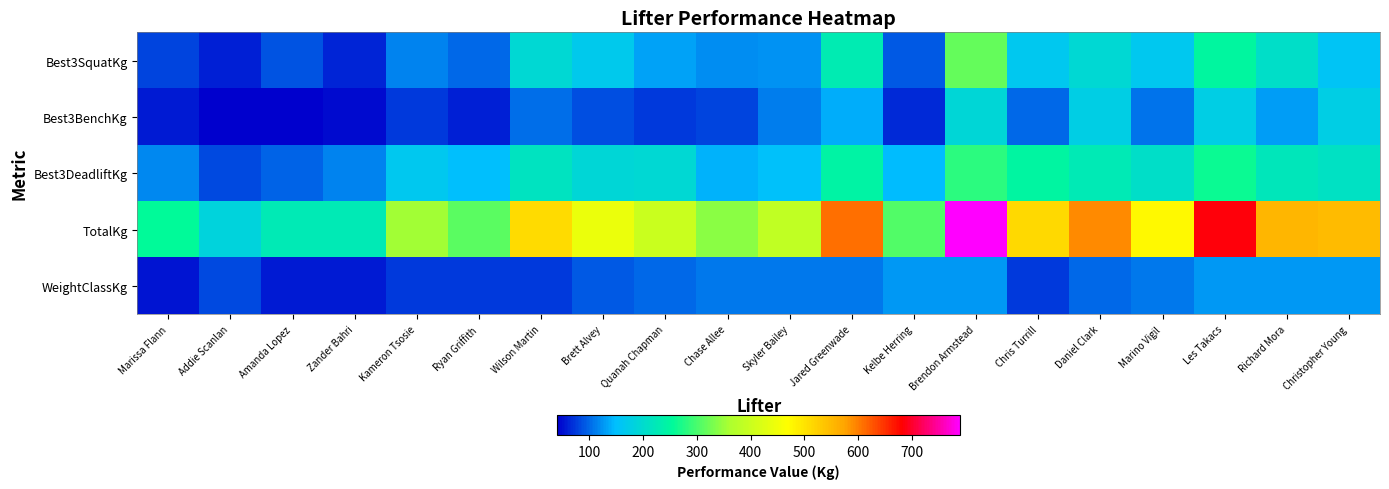

What is the difference between the highest and lowest values at Daniel Clark?

492.5